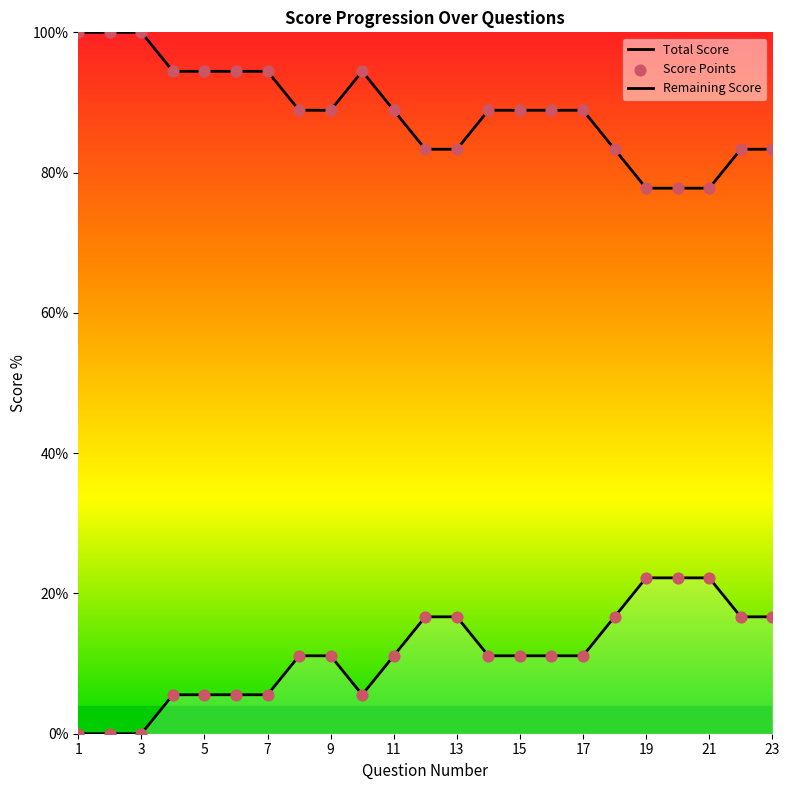

Does the chart have visible grid lines?

No